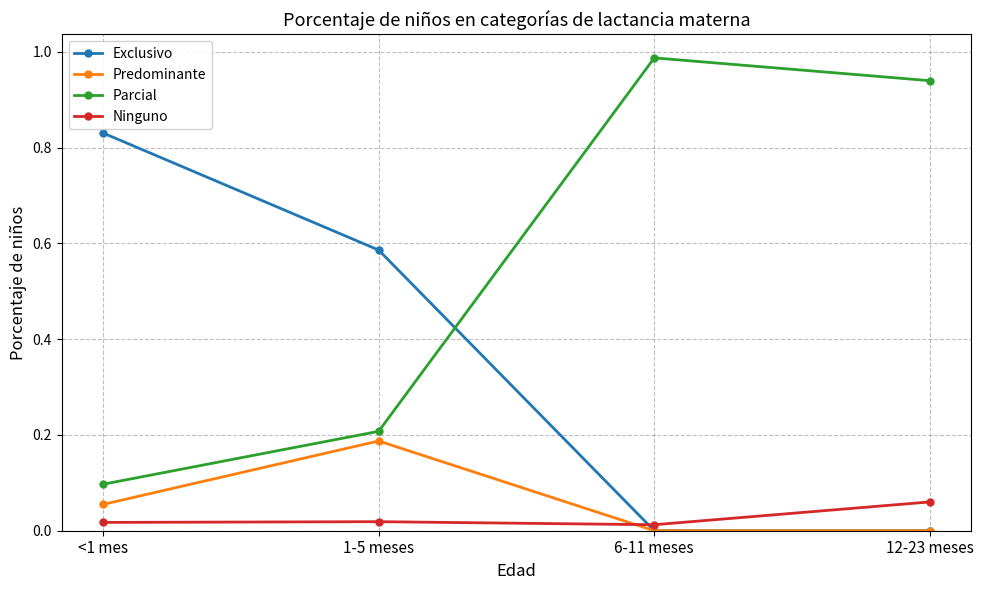

At how many categories does at least one series exceed 0?

4